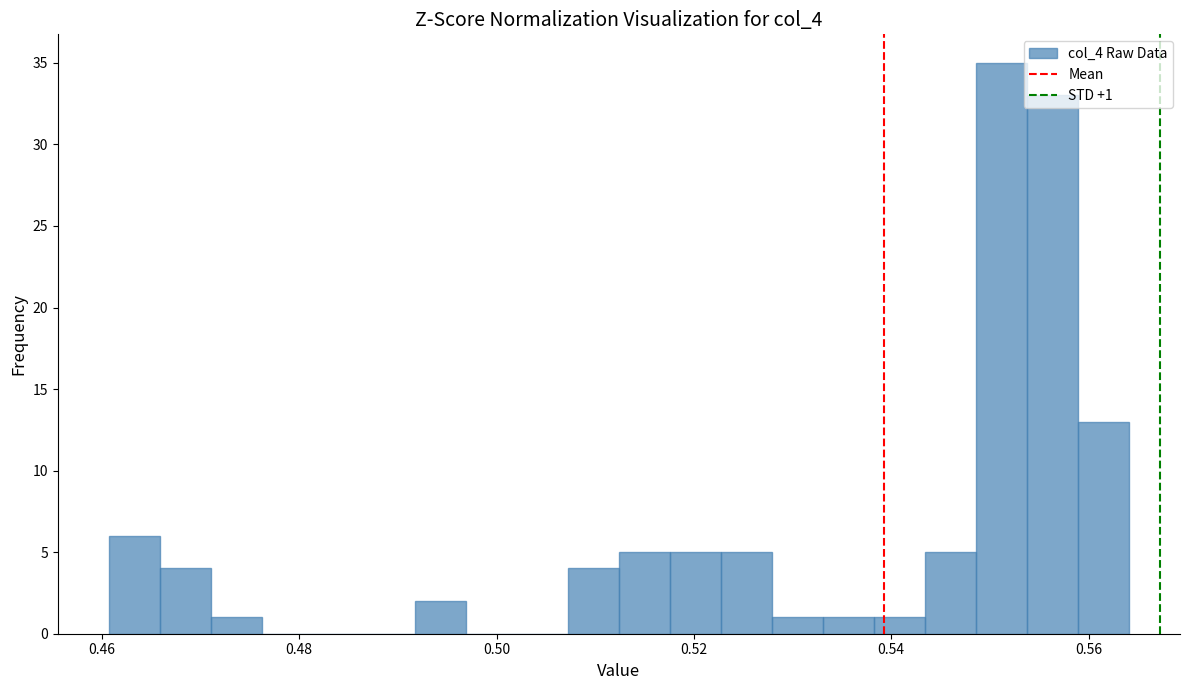

Read against the x-axis, roughly where is the centre of the tallest bar?

0.552